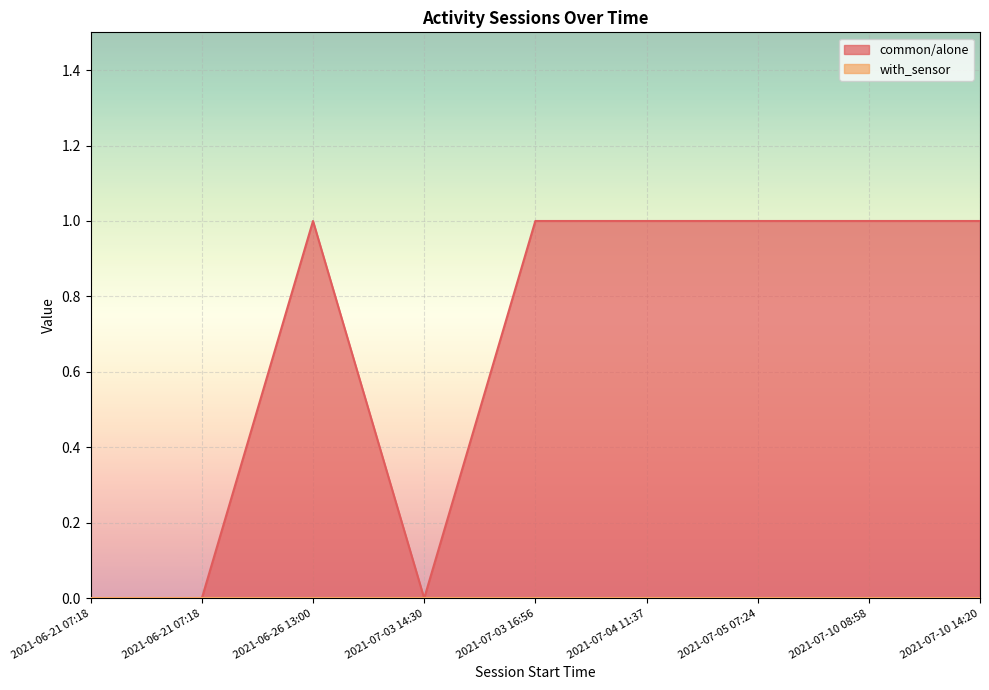

What is the maximum value shown in the chart?

1